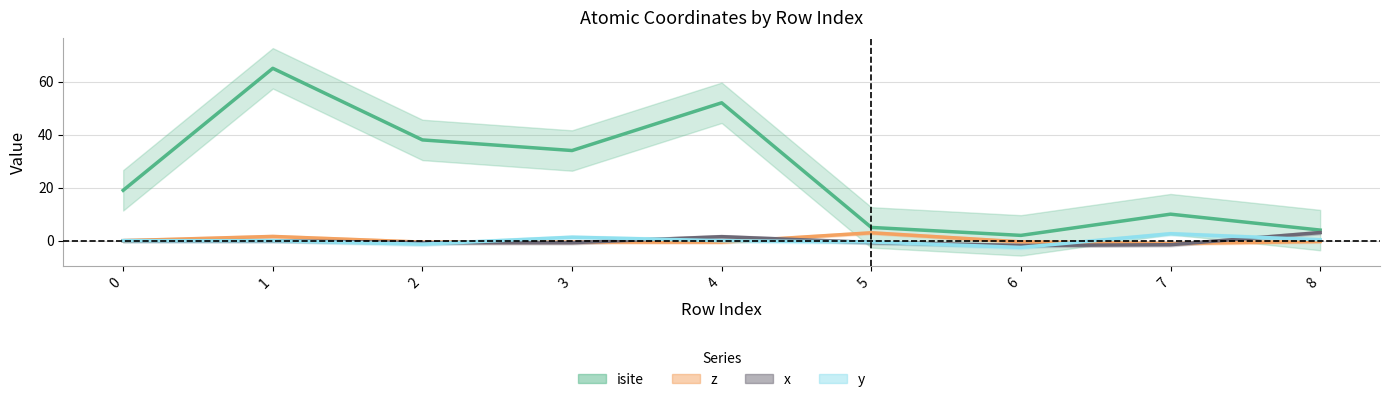

True or false: isite has more than 2 interior local peaks.

True